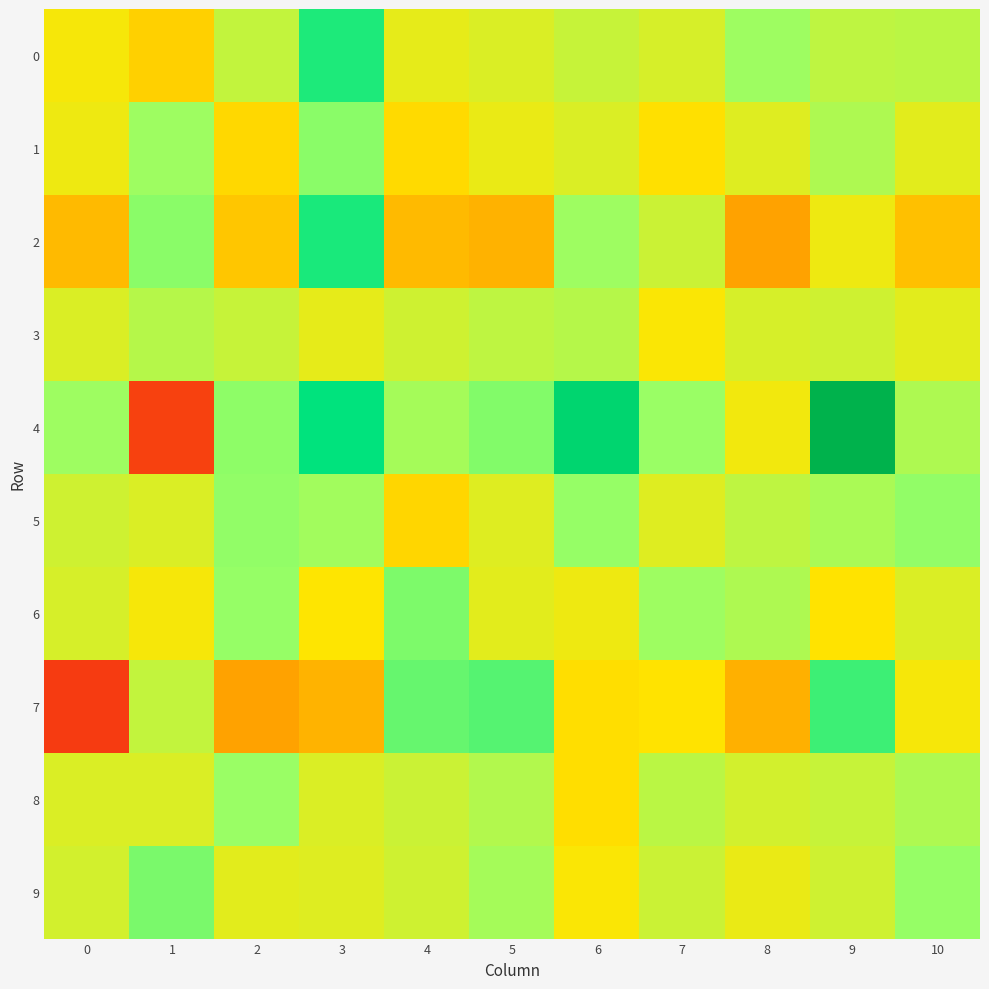

At how many categories does at least one series exceed 2?

1